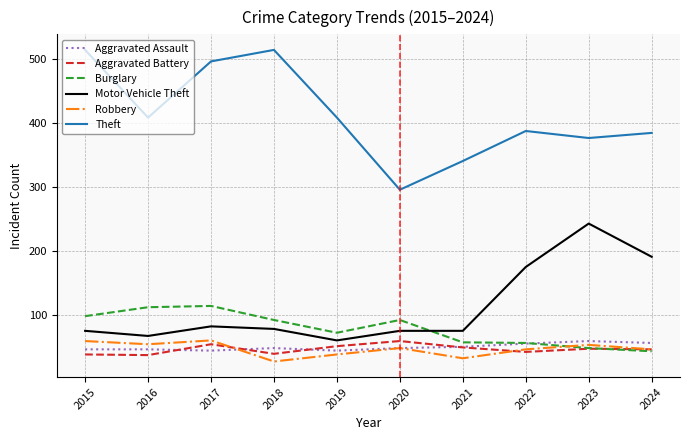

What is the difference between the Burglary values at 2021 and 2018?

35